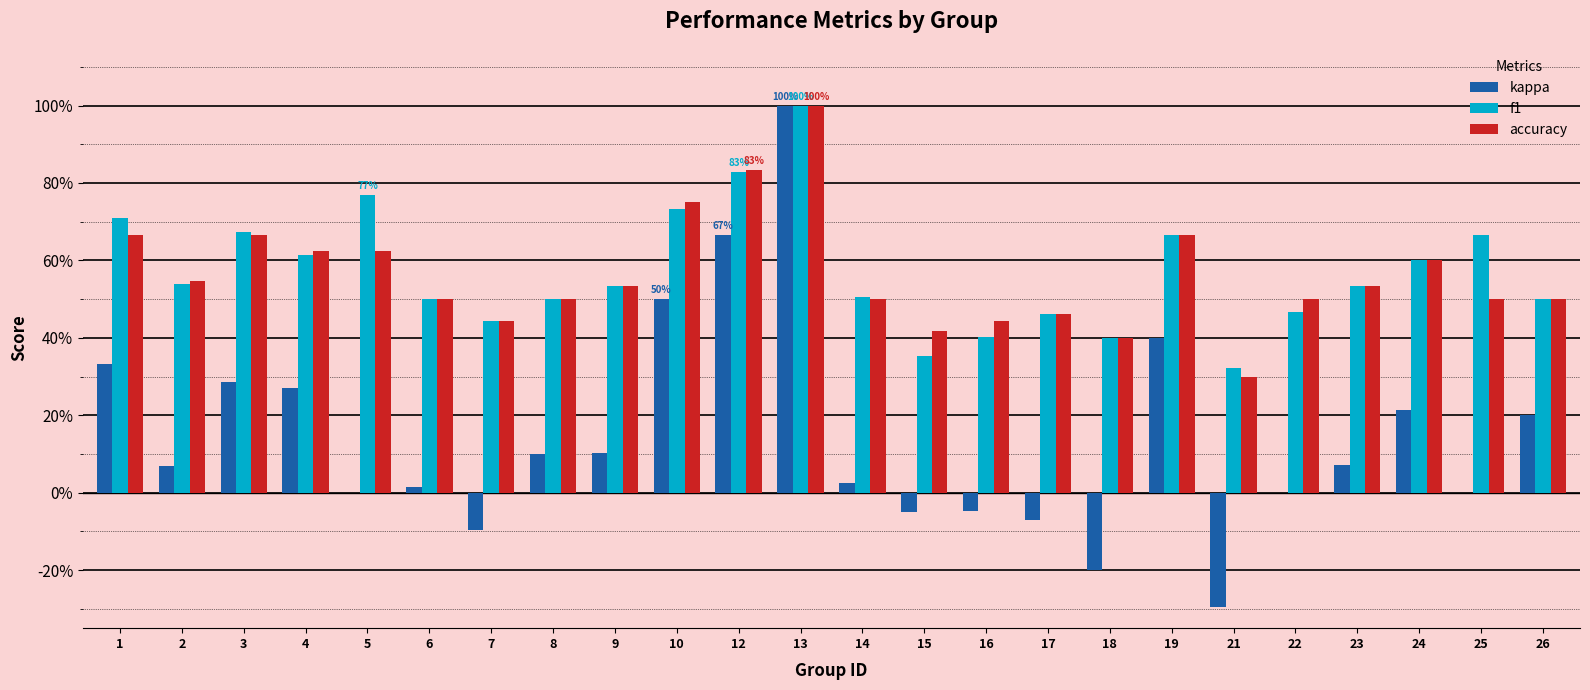

List the labels in order of accuracy value, smallest first.

21, 18, 15, 7, 16, 17, 6, 8, 14, 22, 25, 26, 9, 23, 2, 24, 4, 5, 1, 3, 19, 10, 12, 13